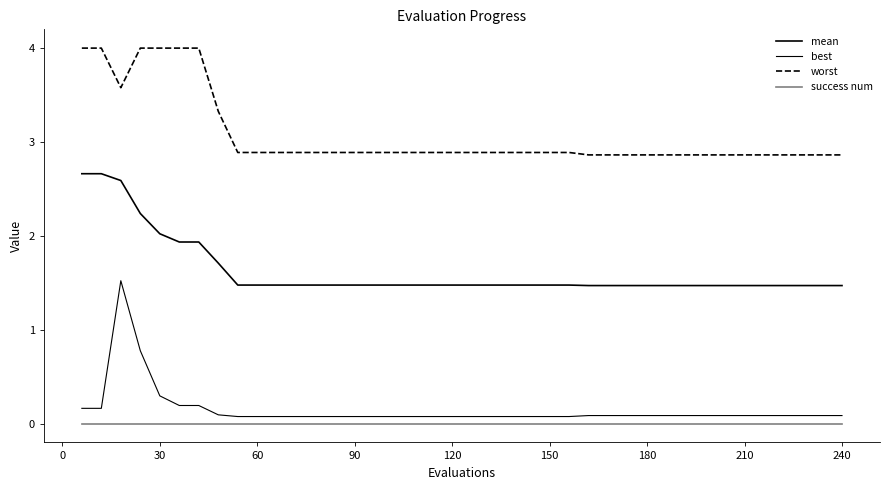

True or false: worst and mean intersect in this chart.

False